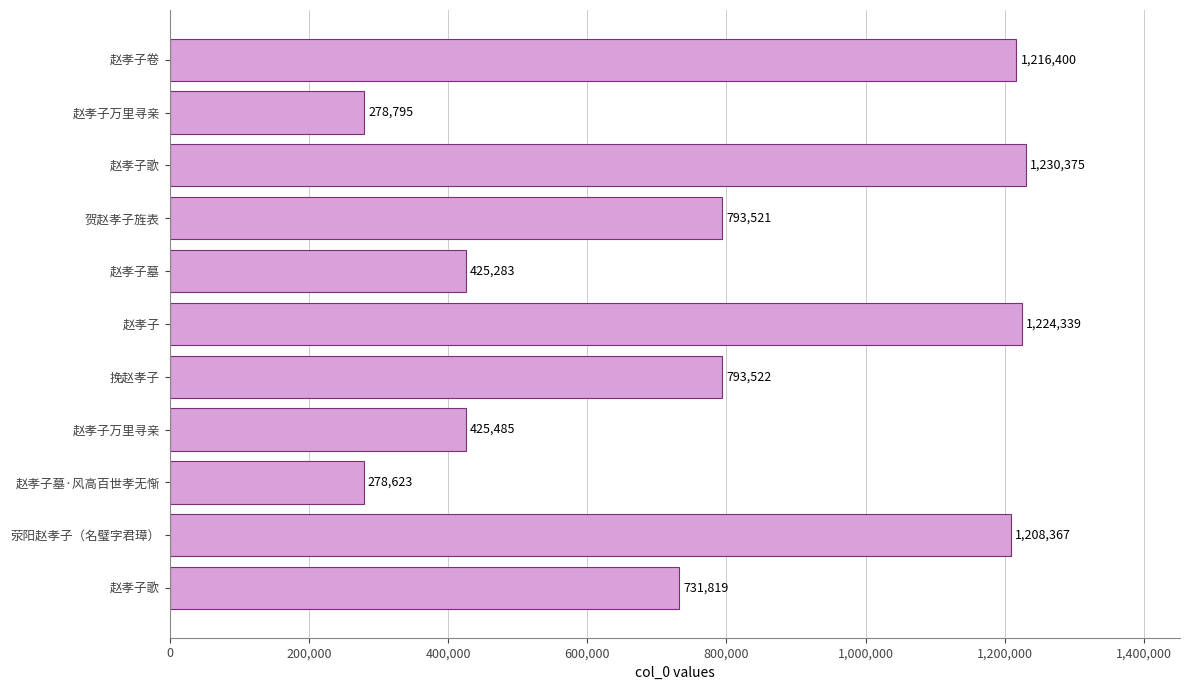

How many categories are shown in the chart?

11